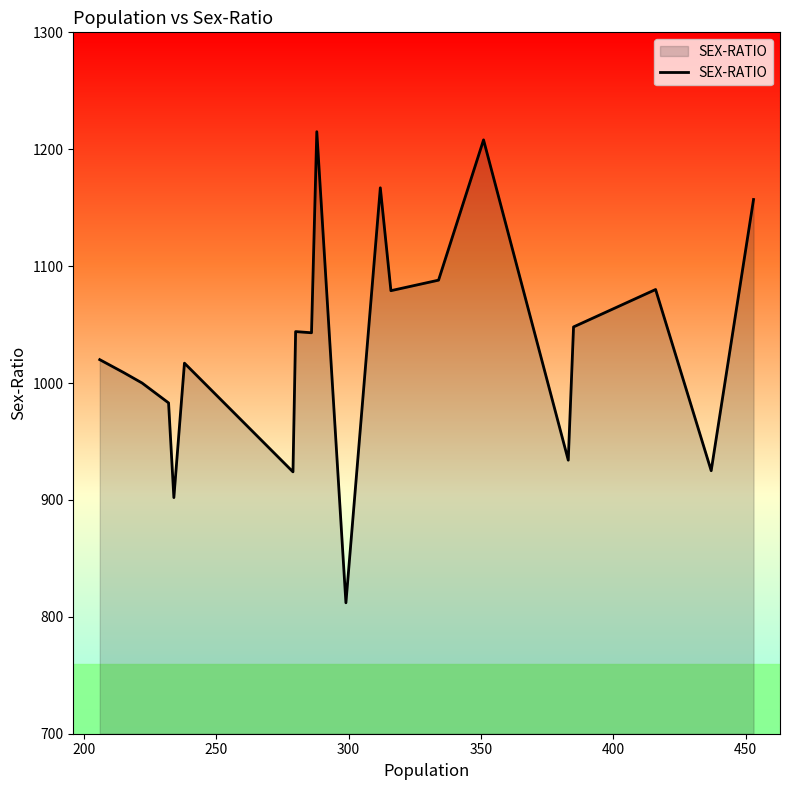

What is the difference between the maximum and minimum values?

403